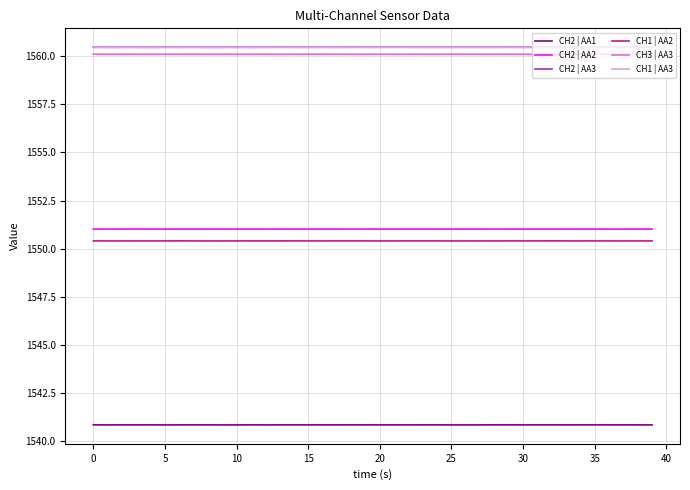

True or false: CH2 | AA3 and CH2 | AA1 cross at least once.

False